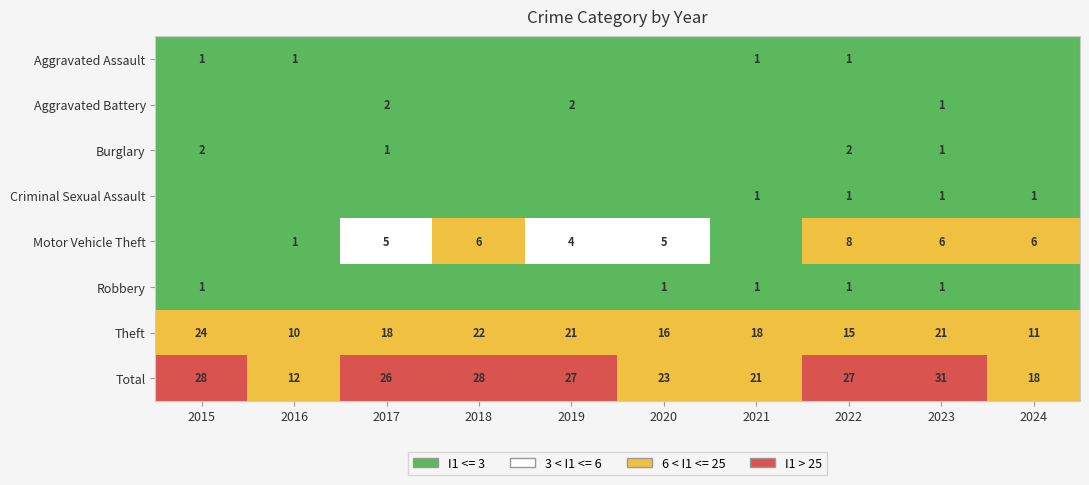

What is the difference between the maximum and minimum values in the Theft series?

14